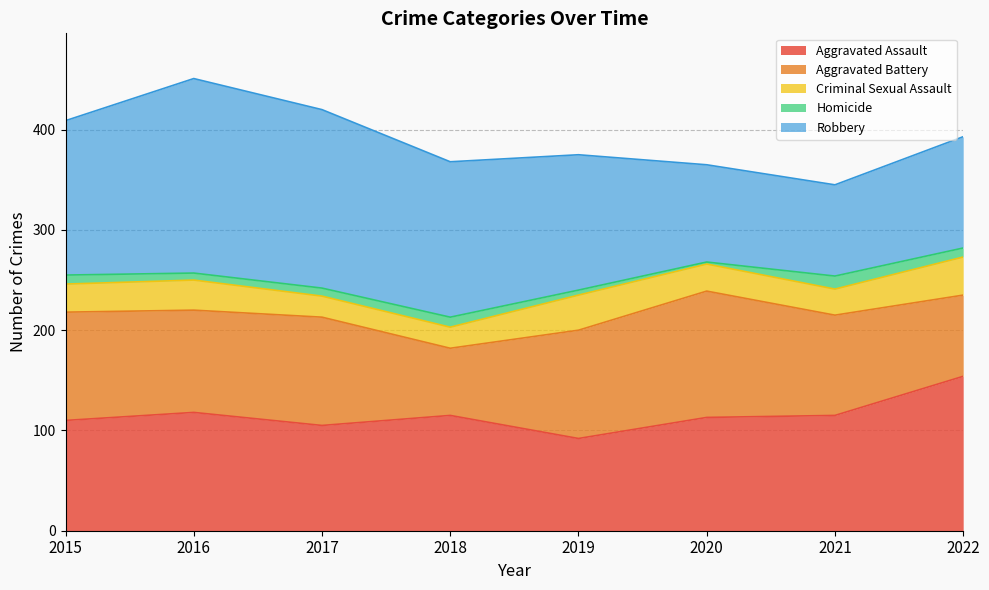

How many values in the Aggravated Battery series exceed 108?

1